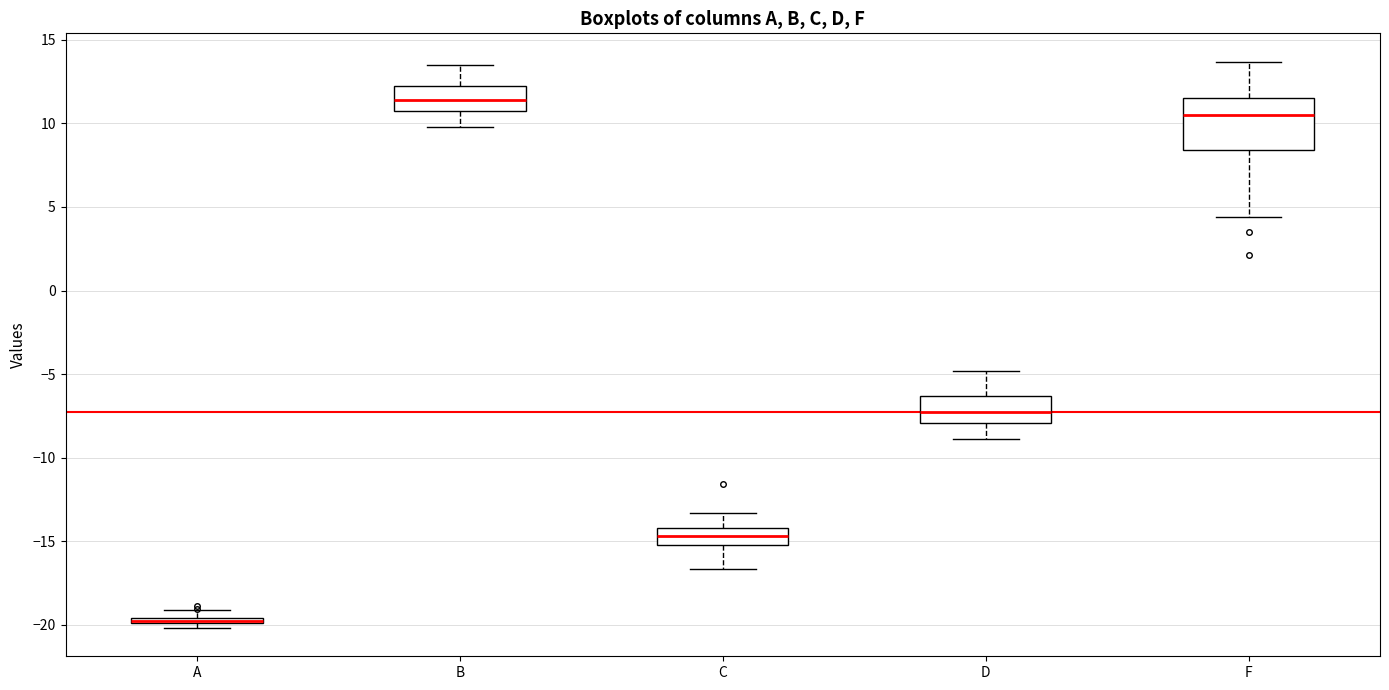

Which box is the tallest, from its lower edge to its upper edge?

F